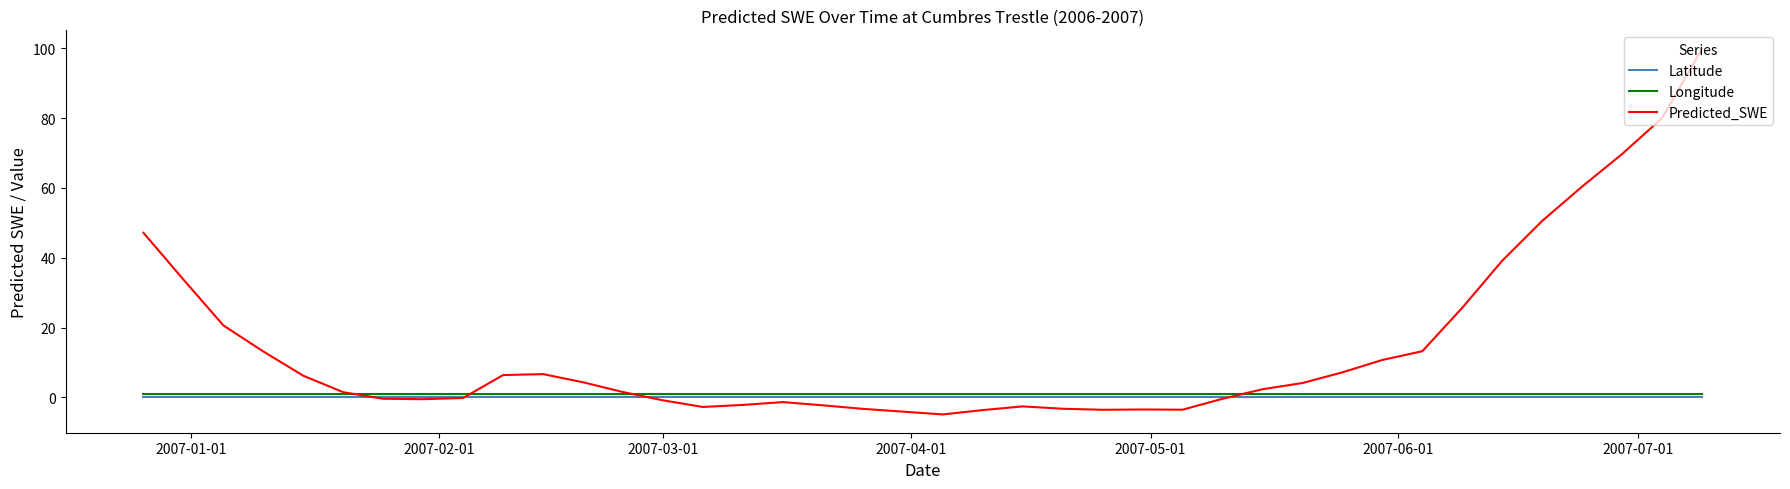

What is the minimum value for Longitude?

0.9